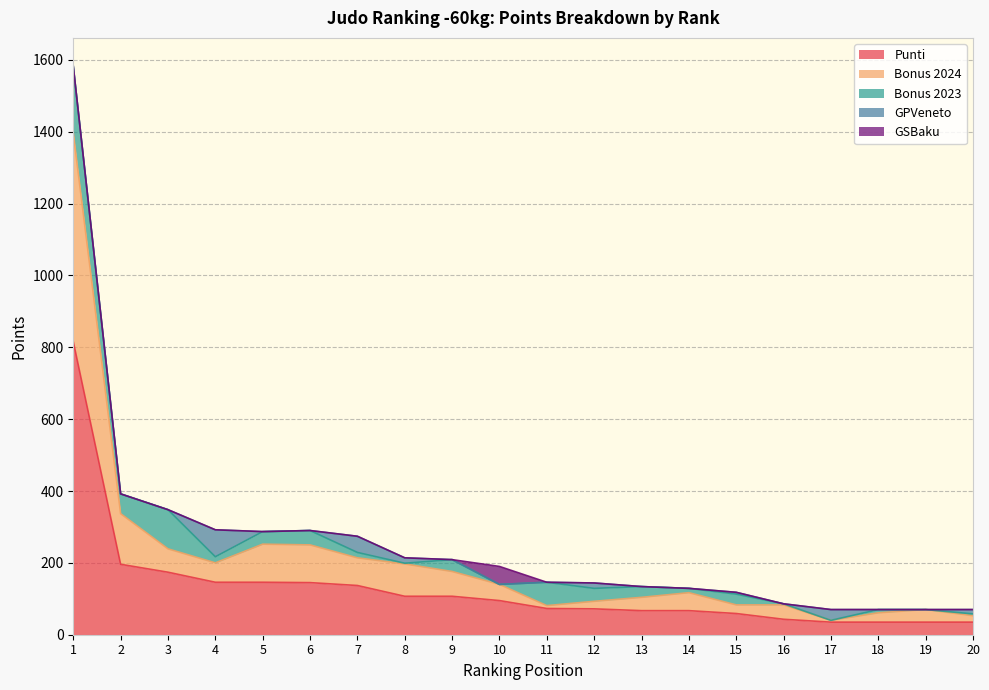

True or false: GPVeneto has a value of 15 at 12.

True